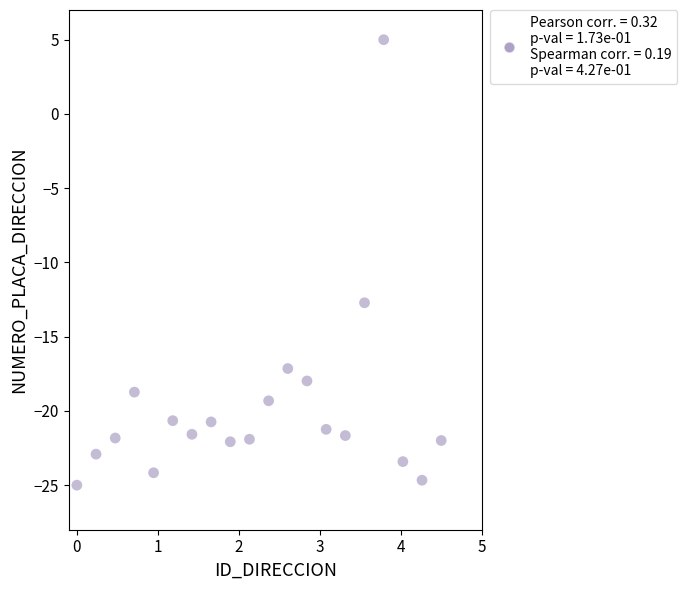

What is the range of X values (max minus min)?

4.5